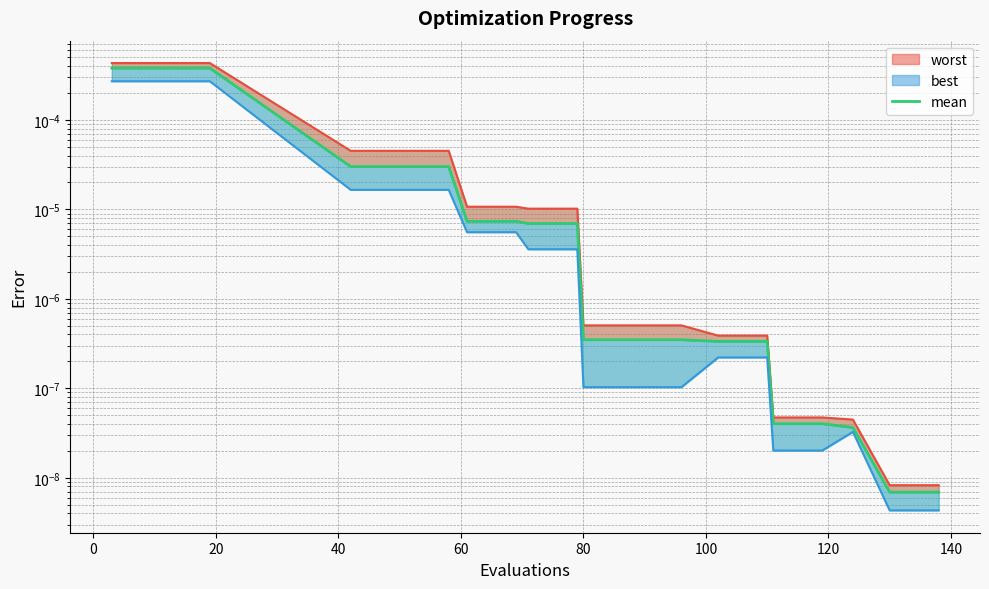

Is this an area chart (filled region under the line)?

No